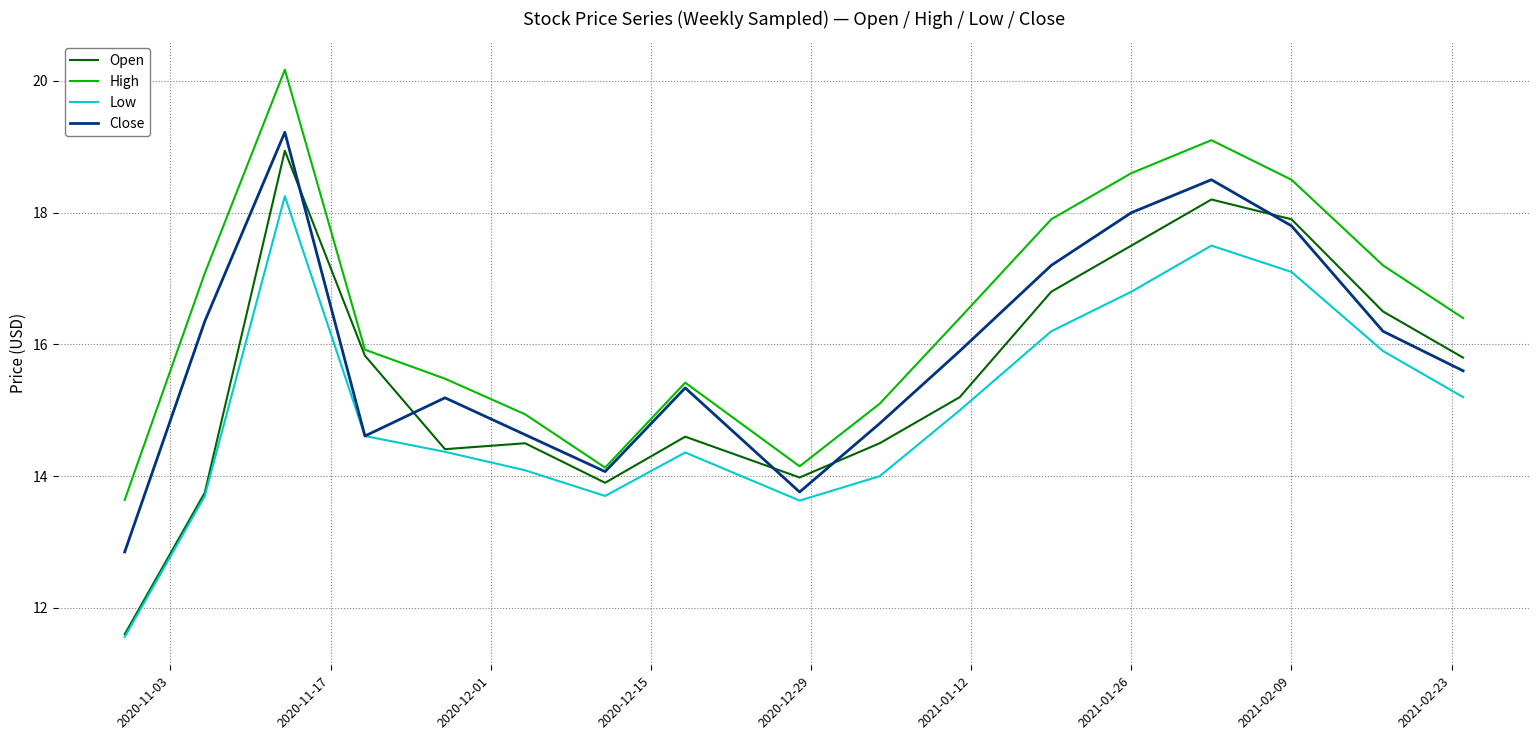

What is the smallest value displayed?

11.6